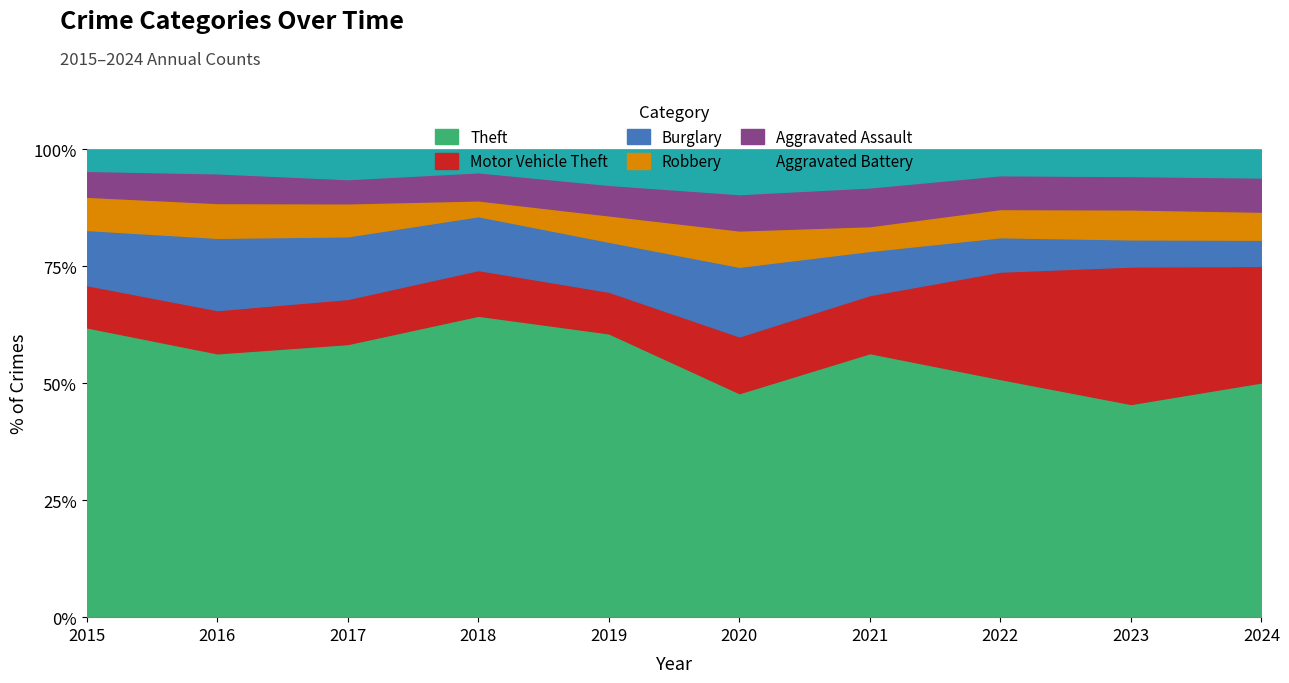

What is the total value across all series at 2023?

100.0